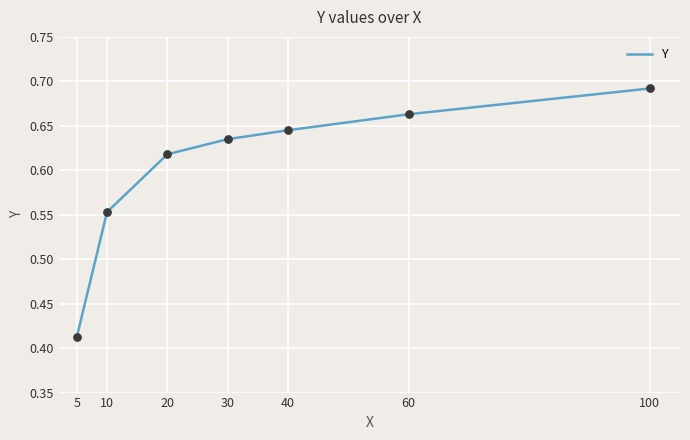

What is the change in value from 5 to 10?

+0.1